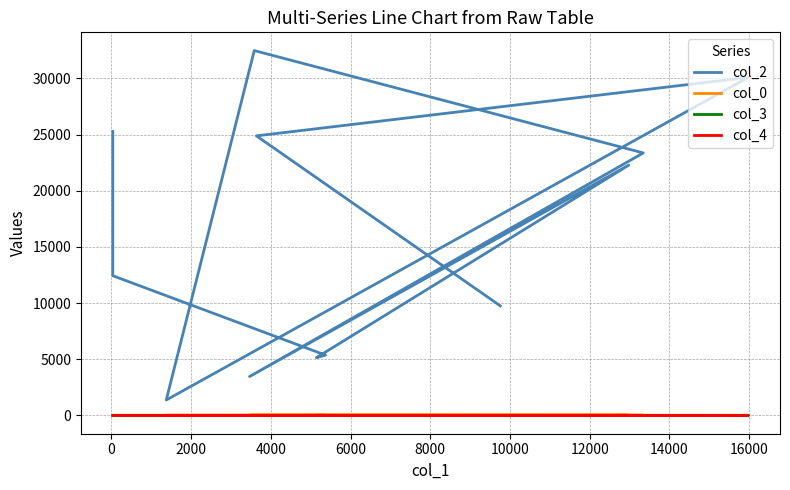

Which series has the largest total across all categories?

col_2